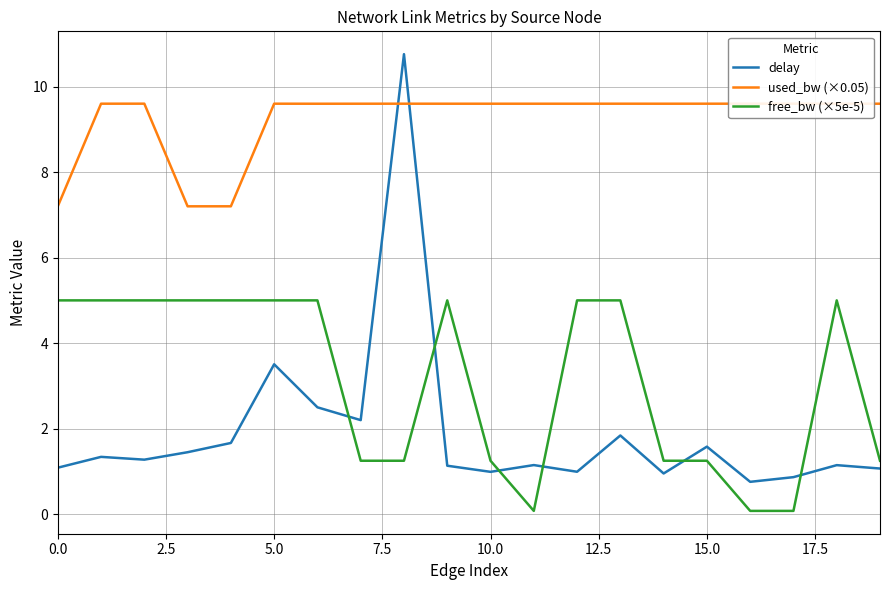

Which series has the largest total across all categories?

used_bw (×0.05)